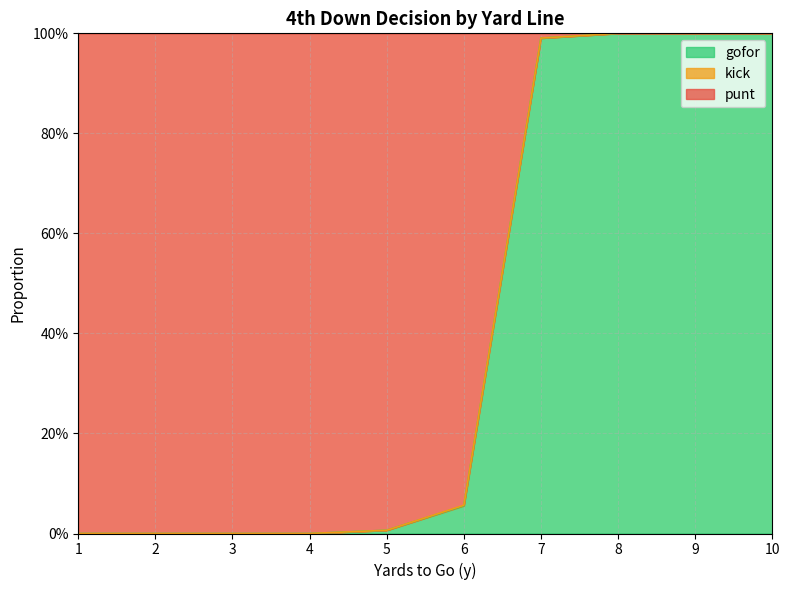

Which has a higher value, 5 or 7?

7